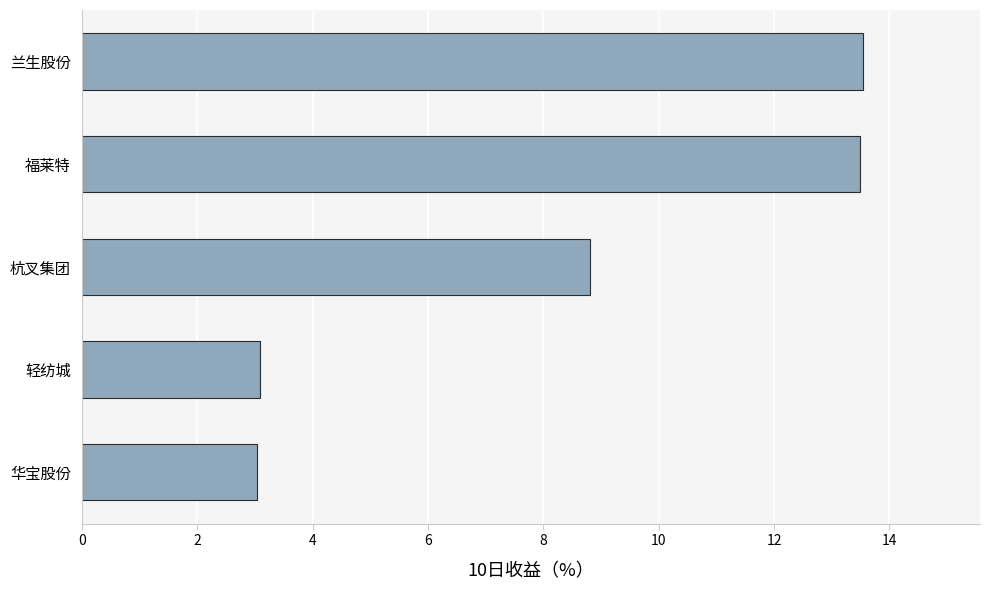

What is the sum of the values at 轻纺城 and 兰生股份?

16.6